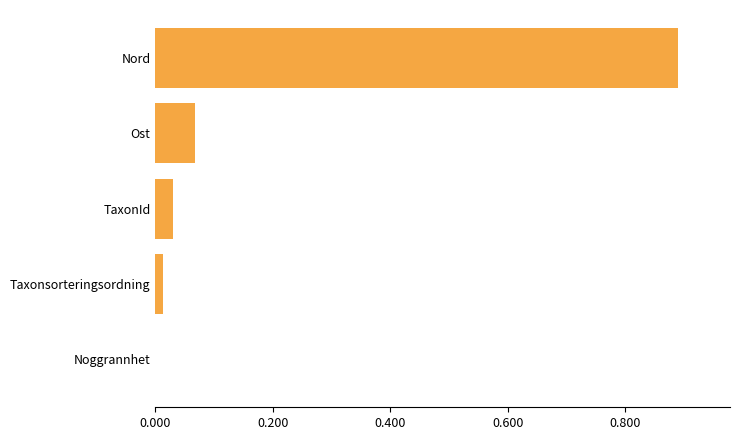

Does the chart contain stacked bars?

No